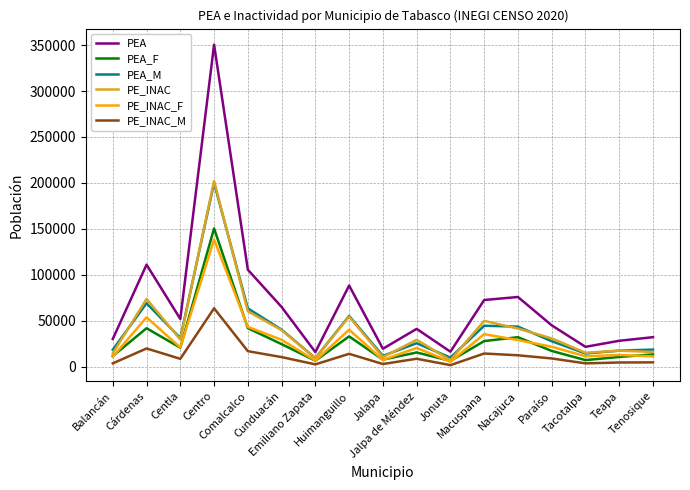

The value of PEA_F at Jalapa is 7792. True or false?

True